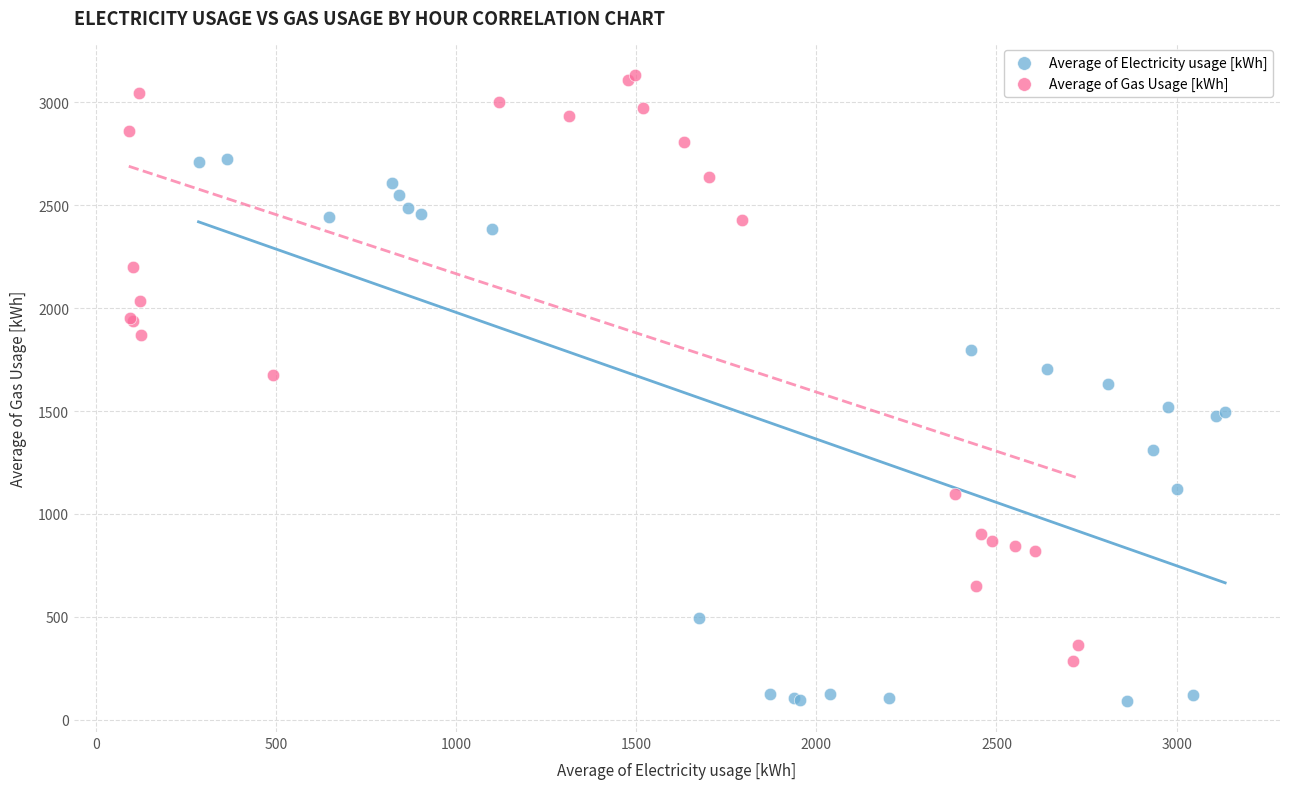

Which series contains the lowest Y value?

Average of Electricity usage [kWh]